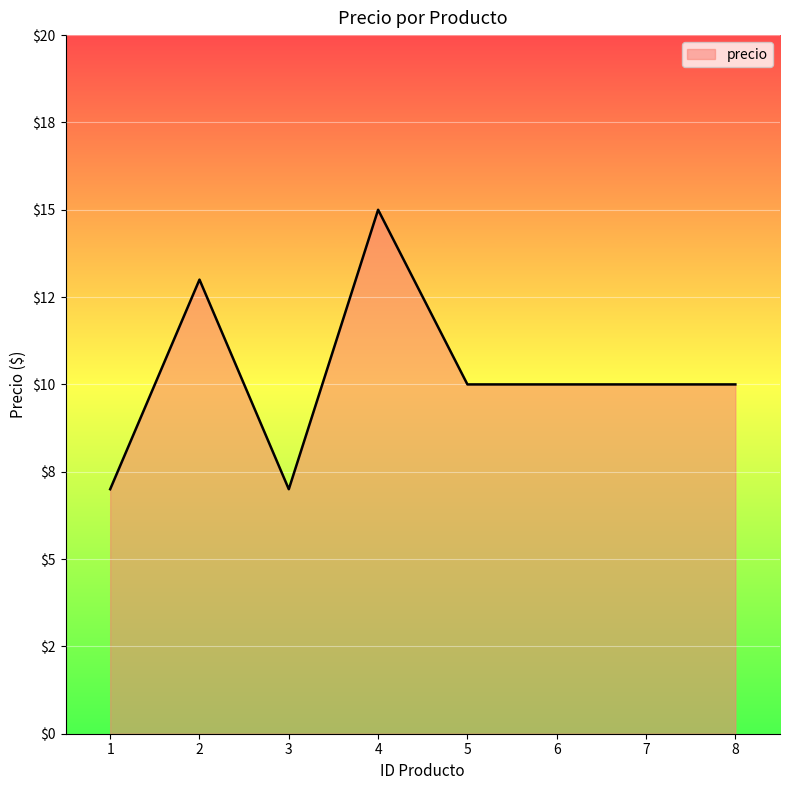

How many values exceed 10?

2